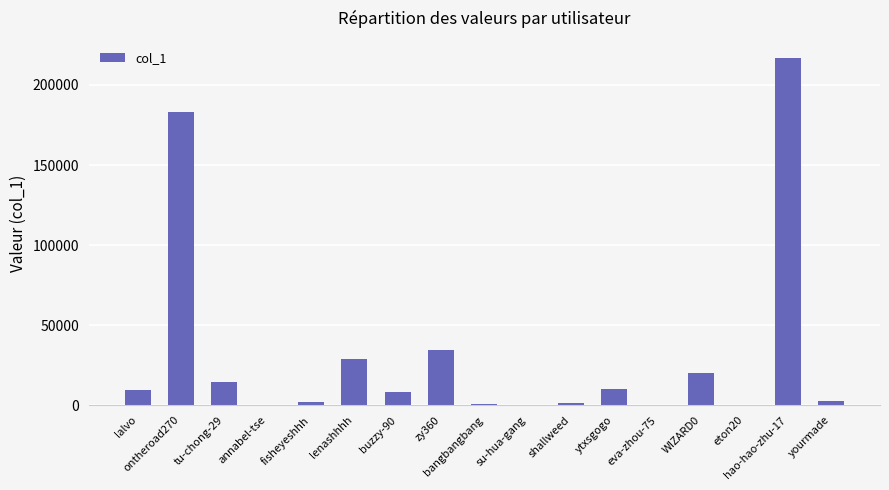

True or false: the data shows 6500 at WIZARD0.

False